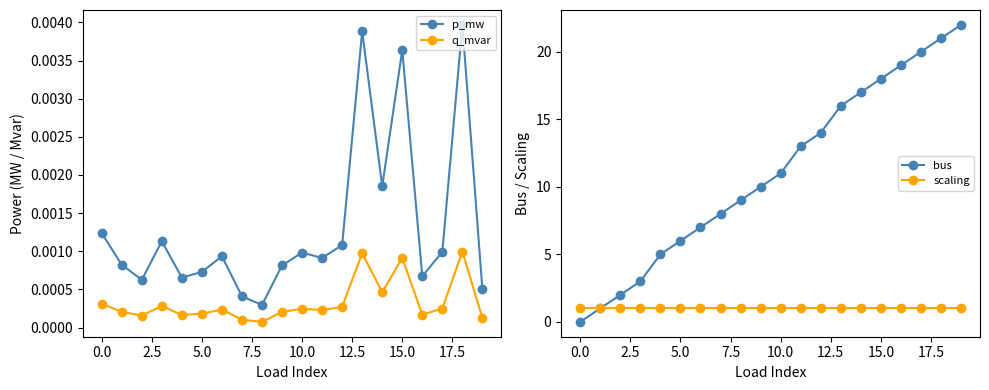

In q_mvar, how many points are higher than both neighbors (excluding endpoints)?

6